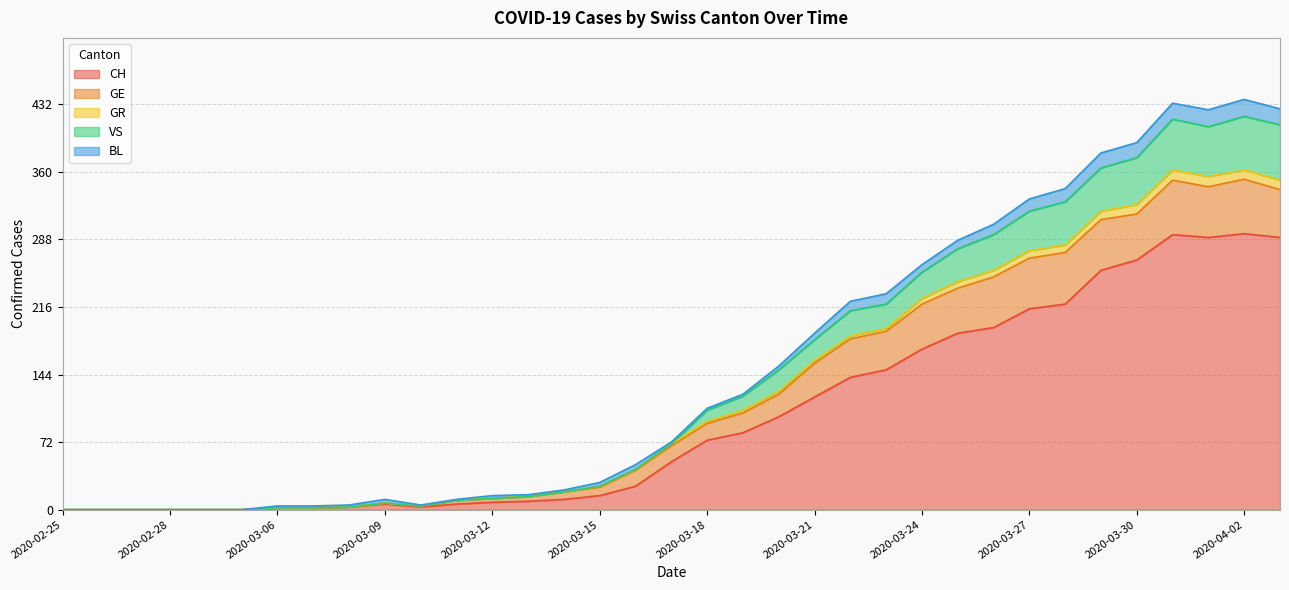

True or false: CH and VS intersect in this chart.

False